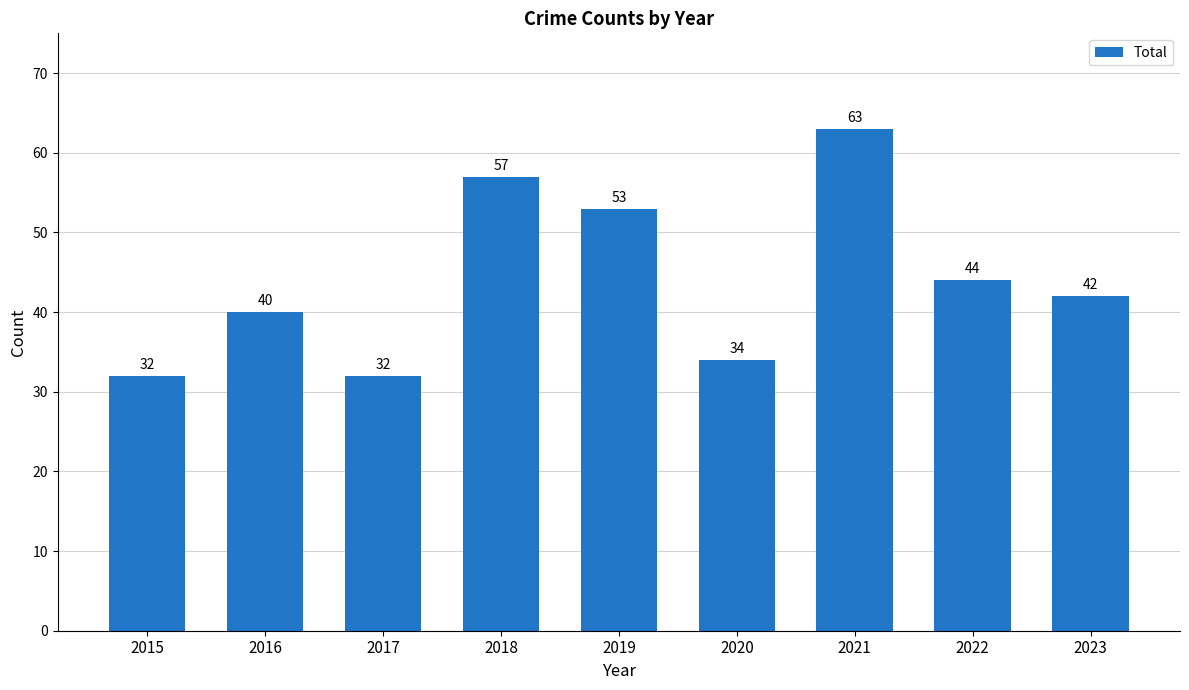

What is the difference between the values at 2018 and 2021?

6